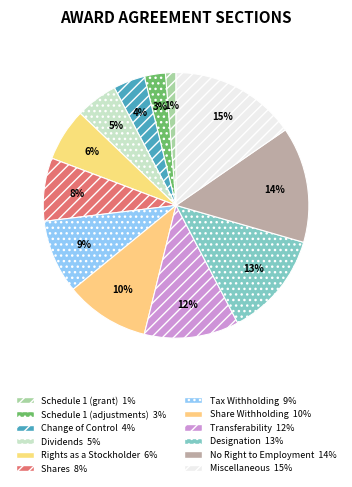

Which category has the smallest portion of the pie?

Schedule 1 (grant)